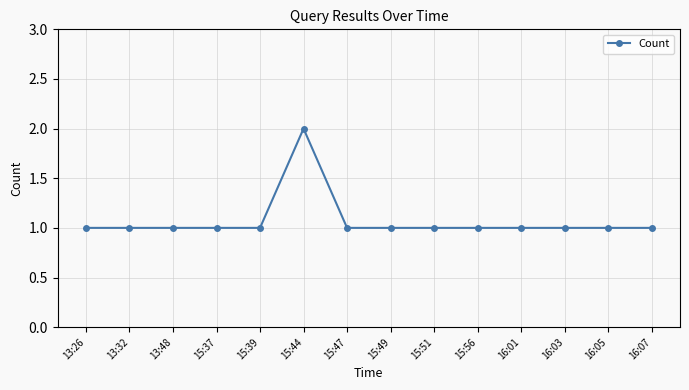

At which category does the chart reach its peak across all series?

15:44